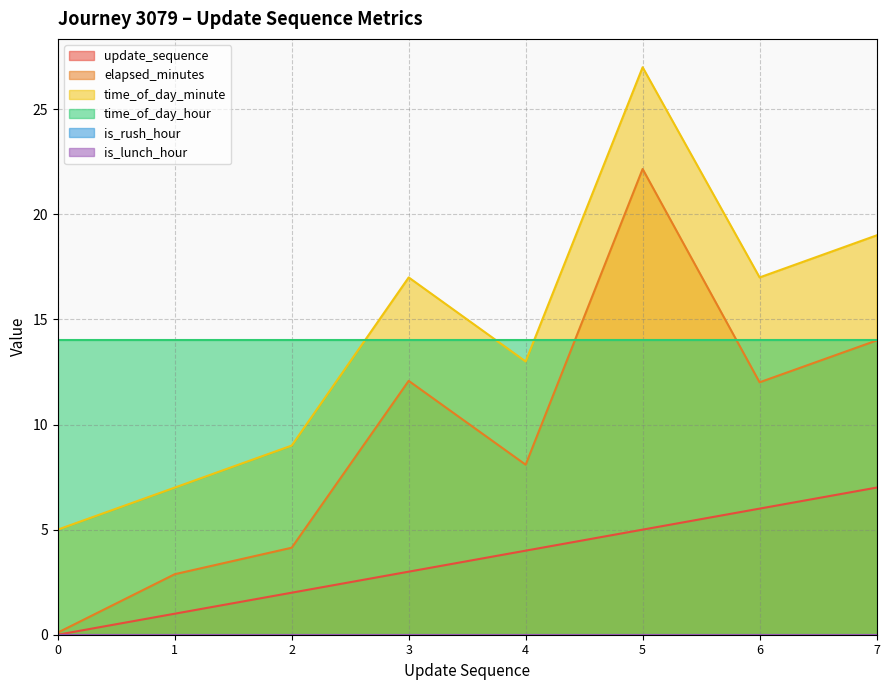

True or false: elapsed_minutes and time_of_day_minute cross at least once.

False